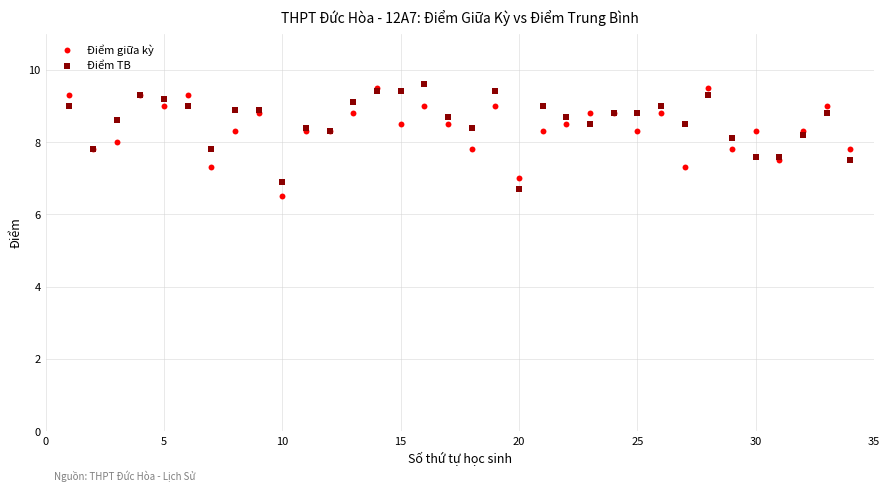

What are all the series names shown in the legend?

Điểm giữa kỳ, Điểm TB